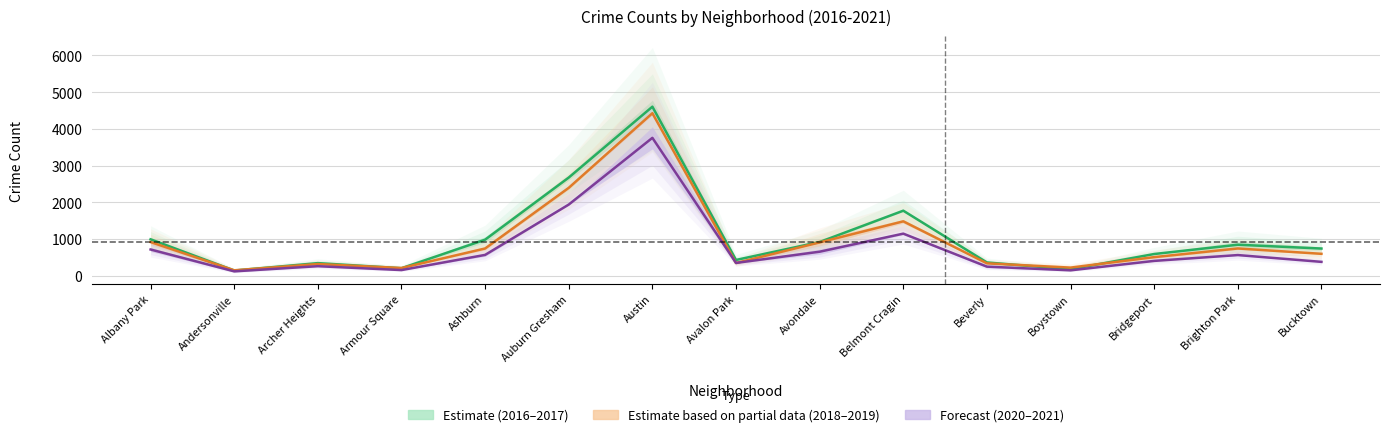

True or false: 2017 and 2019 cross at least once.

True